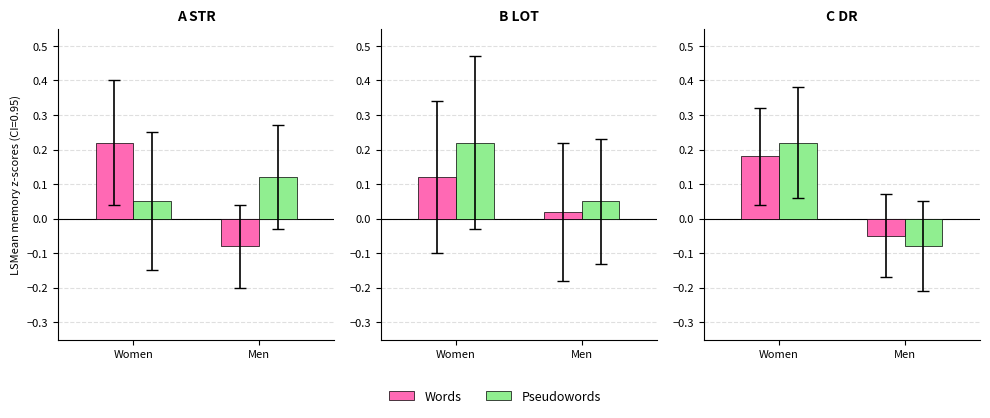

What is the total value across all series at Men?

-0.1